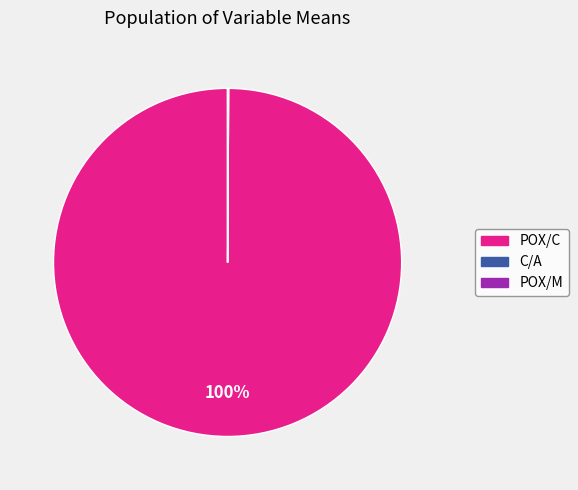

Is there a majority slice in this chart?

Yes